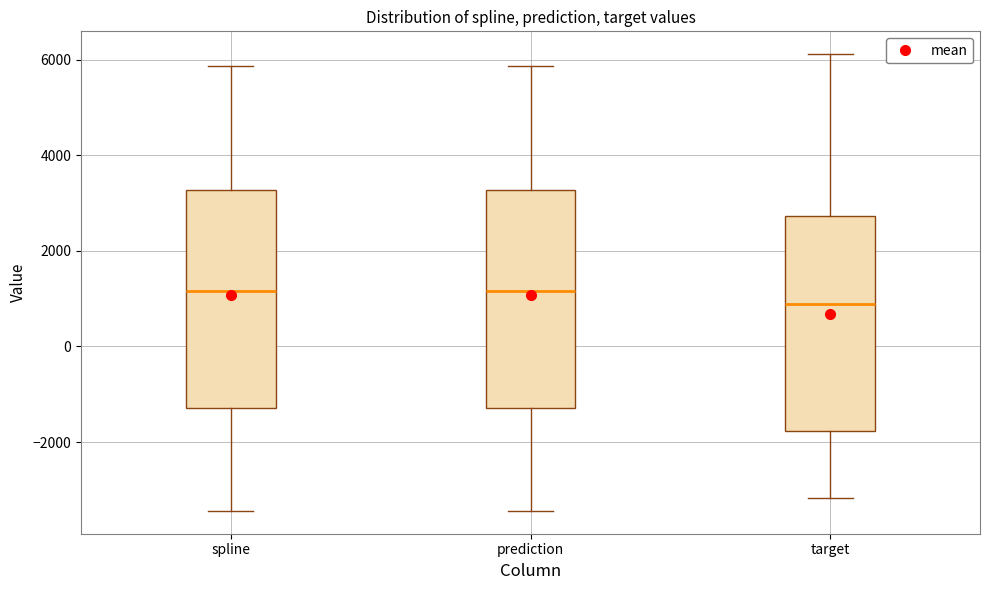

Reading left to right, transcribe this box plot: for each box, give where its median line is, the range the box spans, and where its two whiskers end, as read against the y-axis. The values are not printed on the chart, so give them approximately, as read against the axis.

spline: median 1200, box -1200 to 3200, whiskers -3400 to 5800
prediction: median 1200, box -1200 to 3200, whiskers -3400 to 5800
target: median 800, box -1800 to 2800, whiskers -3200 to 6200